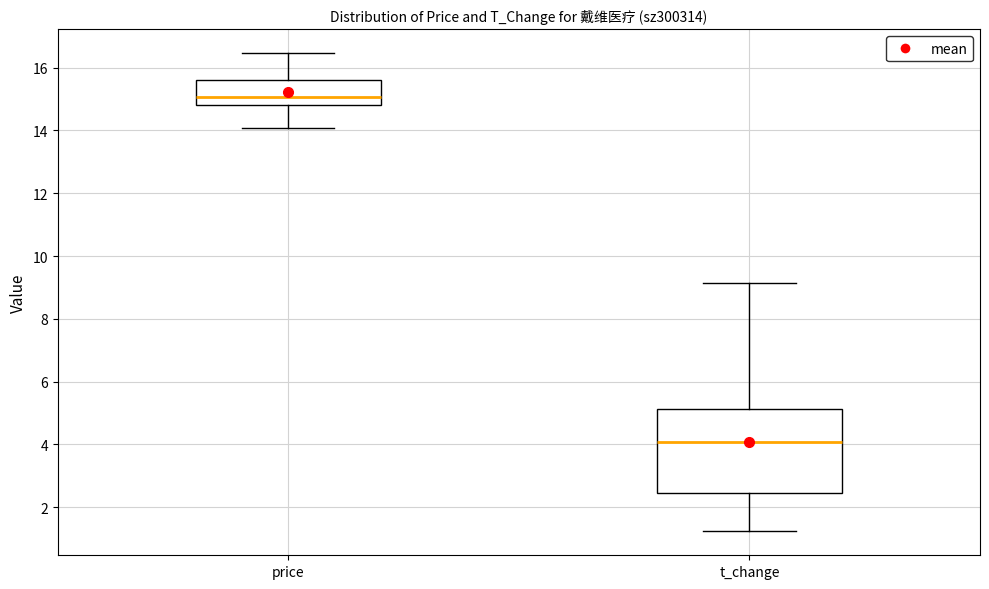

Which box's median line is the highest?

price